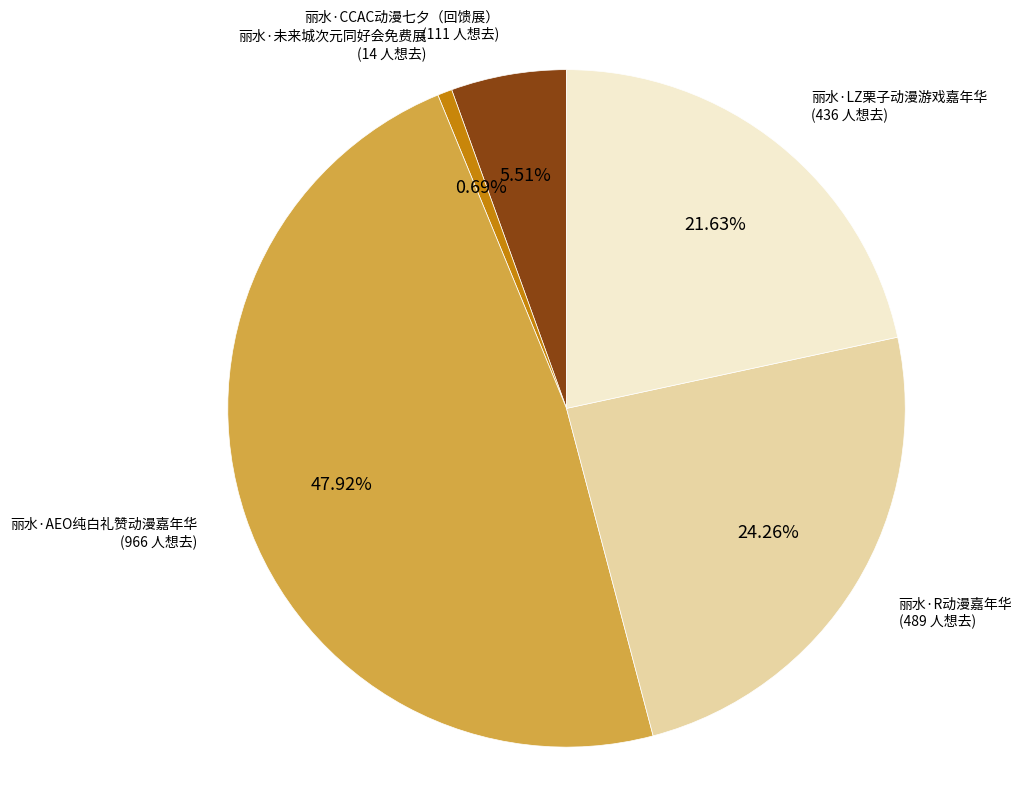

Is there a majority slice in this chart?

No